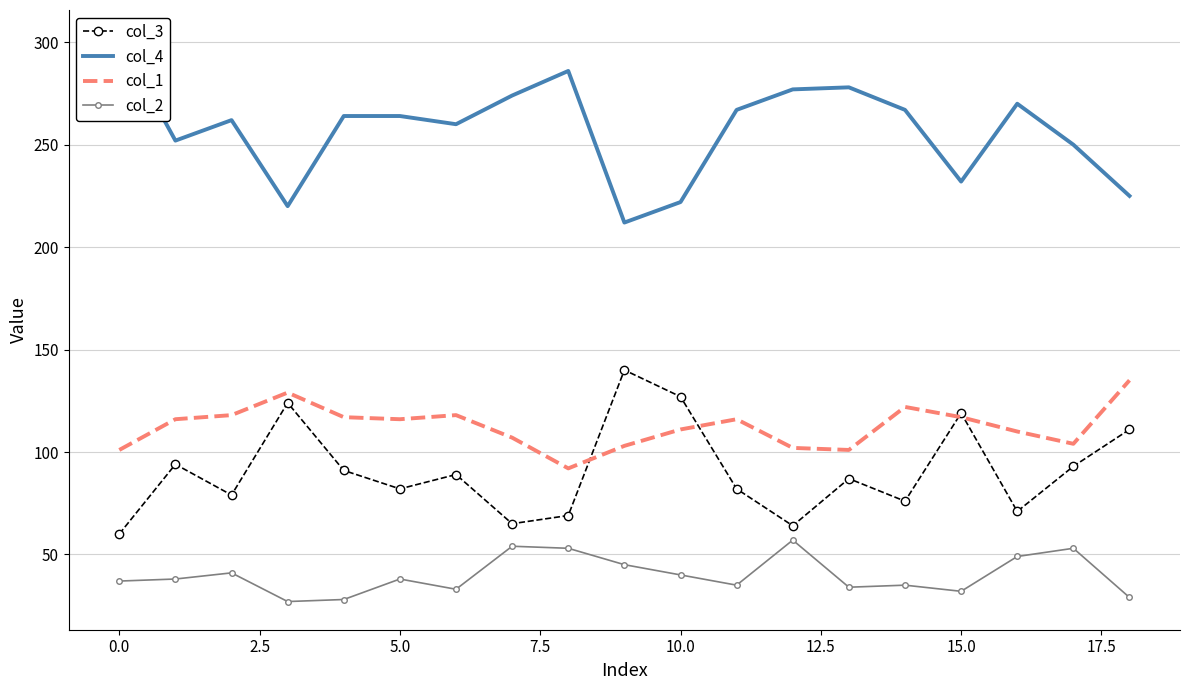

True or false: col_2 and col_1 cross at least once.

False